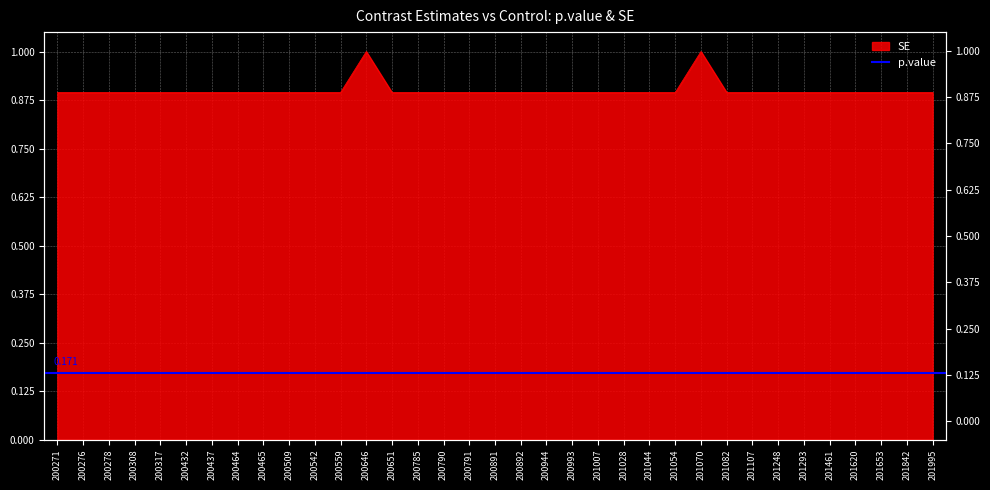

What is the difference between the maximum and minimum values?

0.1